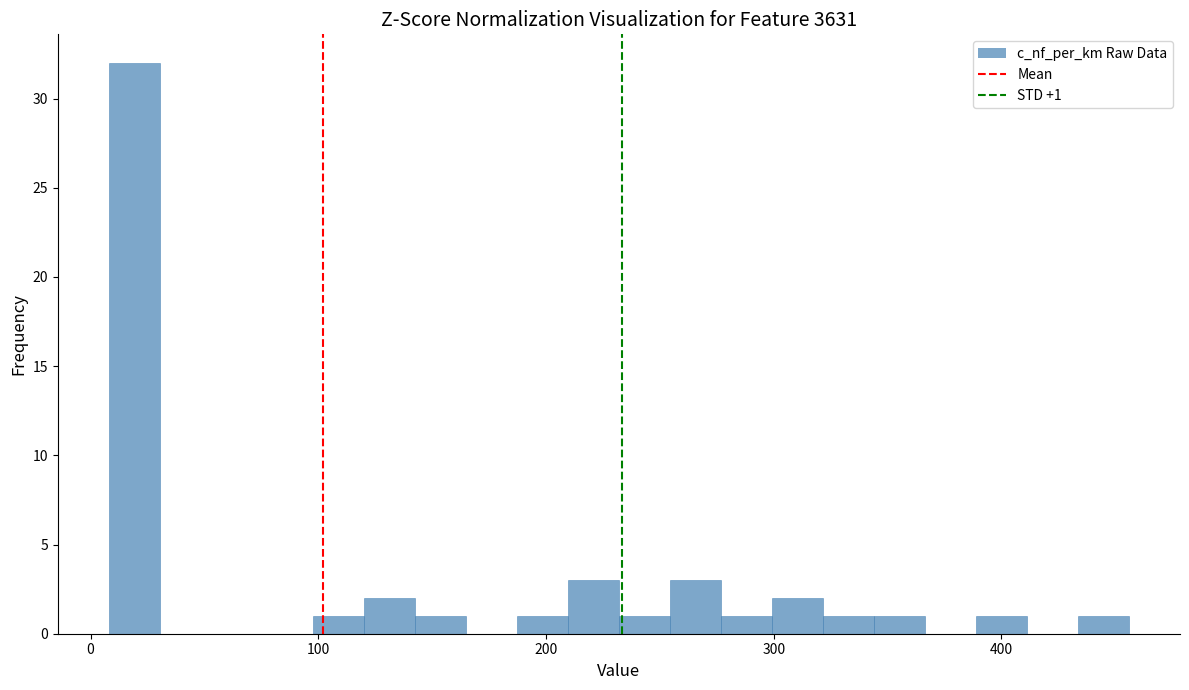

Around what value on the x-axis is the tallest bar? Give the approximate position of its centre, as read against the axis.

20